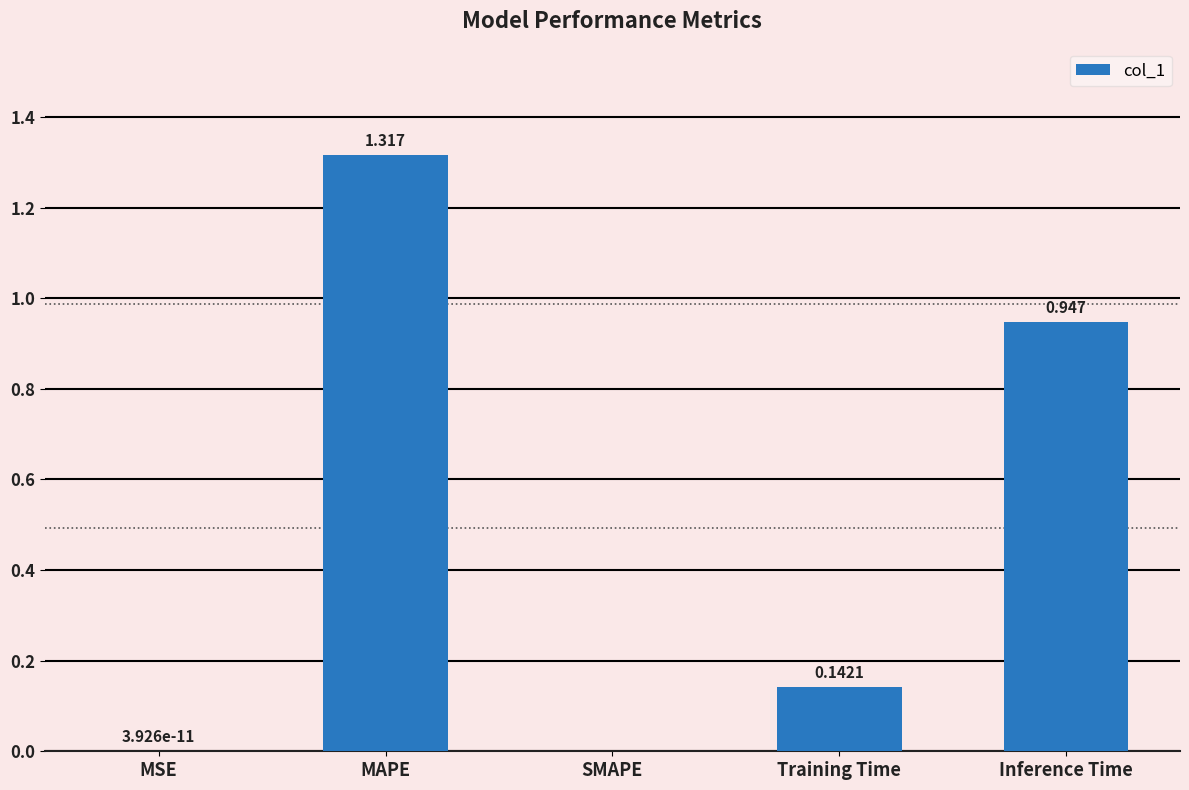

Which category has the highest value across all series?

MAPE